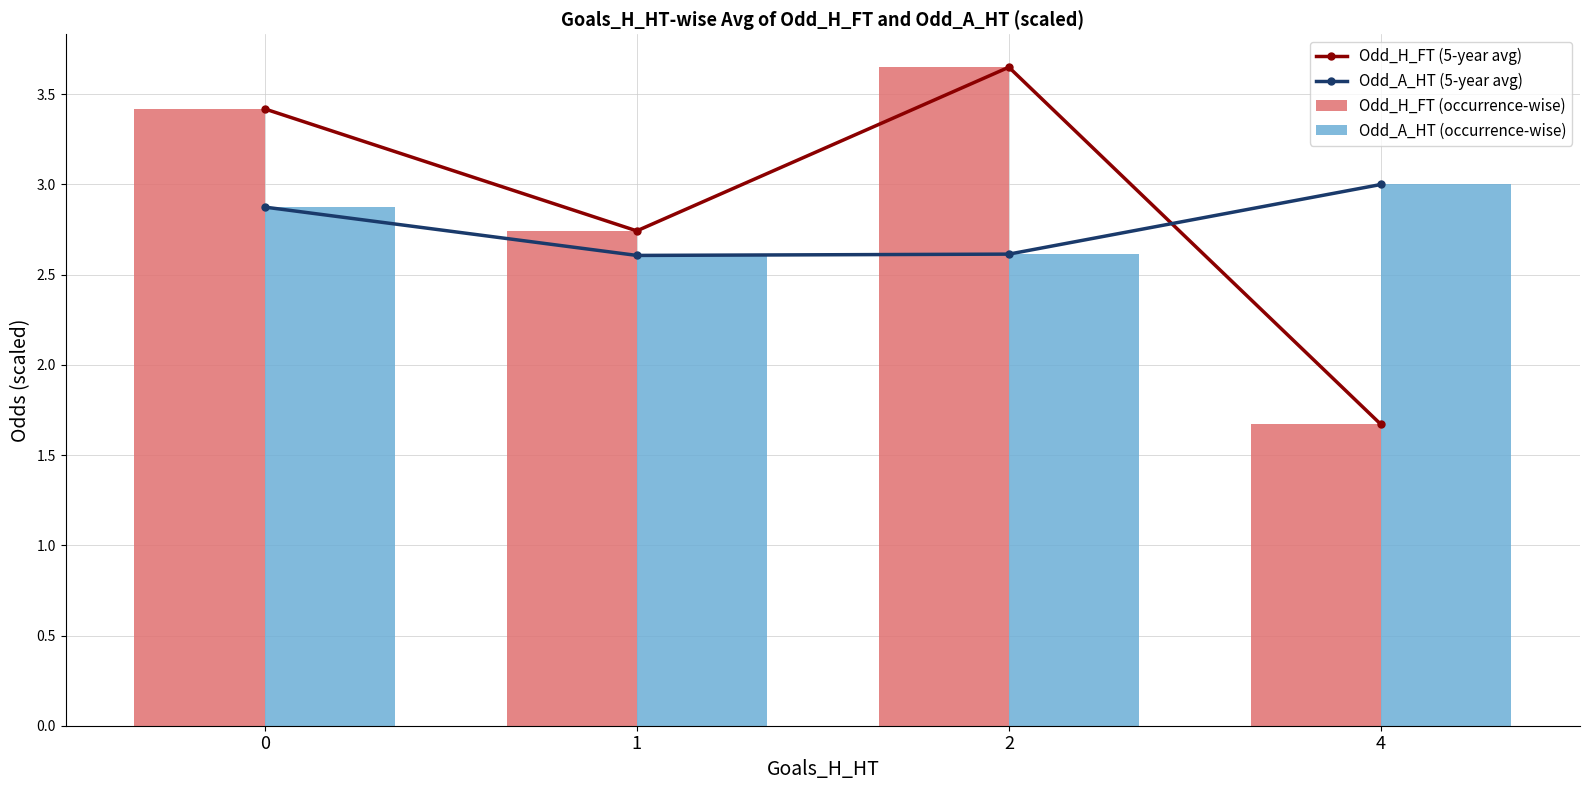

Reading right to left, extract all data points from this chart.

Odd_H_FT (5-year avg): 1.7	3.6	2.7	3.4
Odd_A_HT (5-year avg): 3.0	2.6	2.6	2.9
Odd_H_FT (occurrence-wise): 1.7	3.6	2.7	3.4
Odd_A_HT (occurrence-wise): 3.0	2.6	2.6	2.9